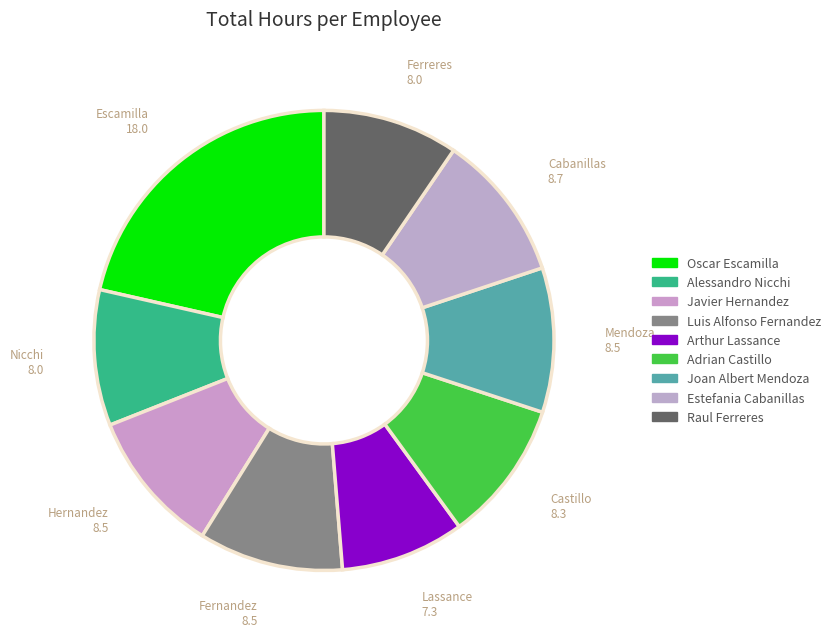

Is Estefania Cabanillas the majority of the pie?

No